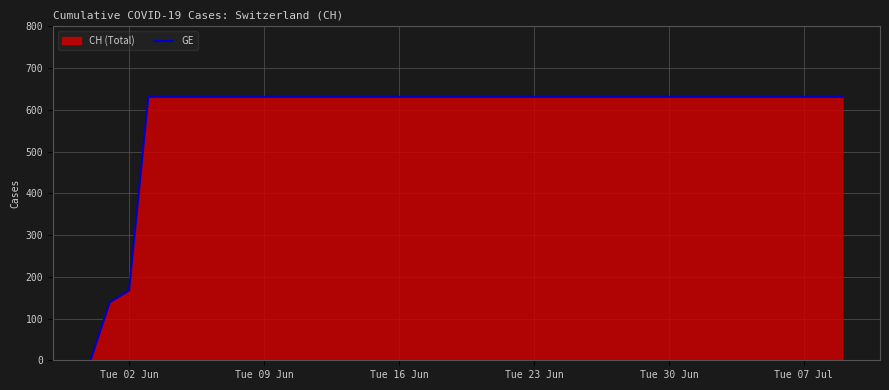

What is the greatest value displayed?

631